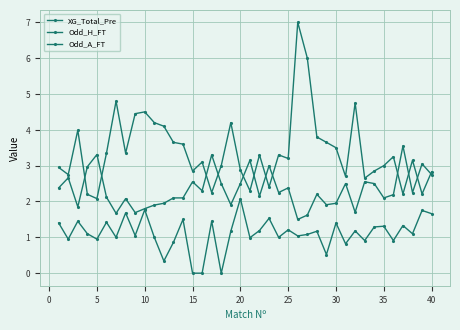

Where do Odd_H_FT and Odd_A_FT first cross each other?

5 and 10